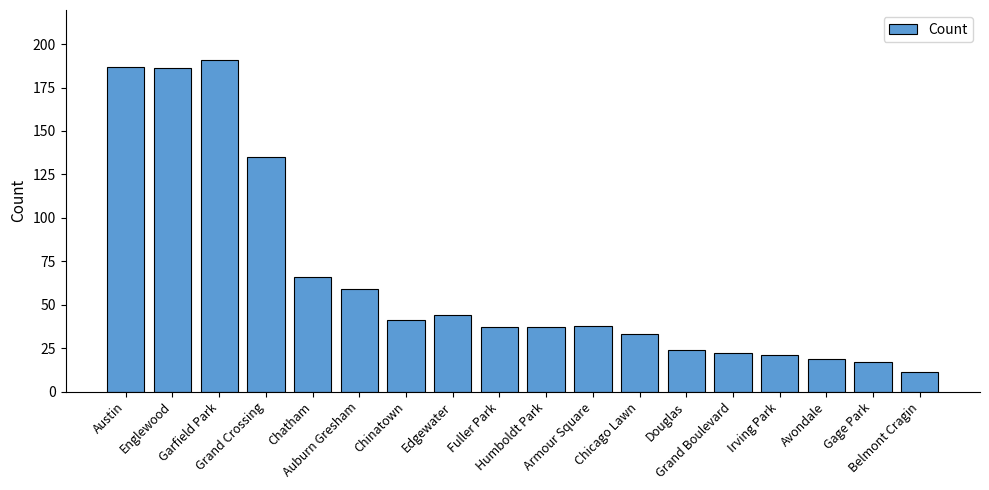

What value does the data have at Edgewater?

44